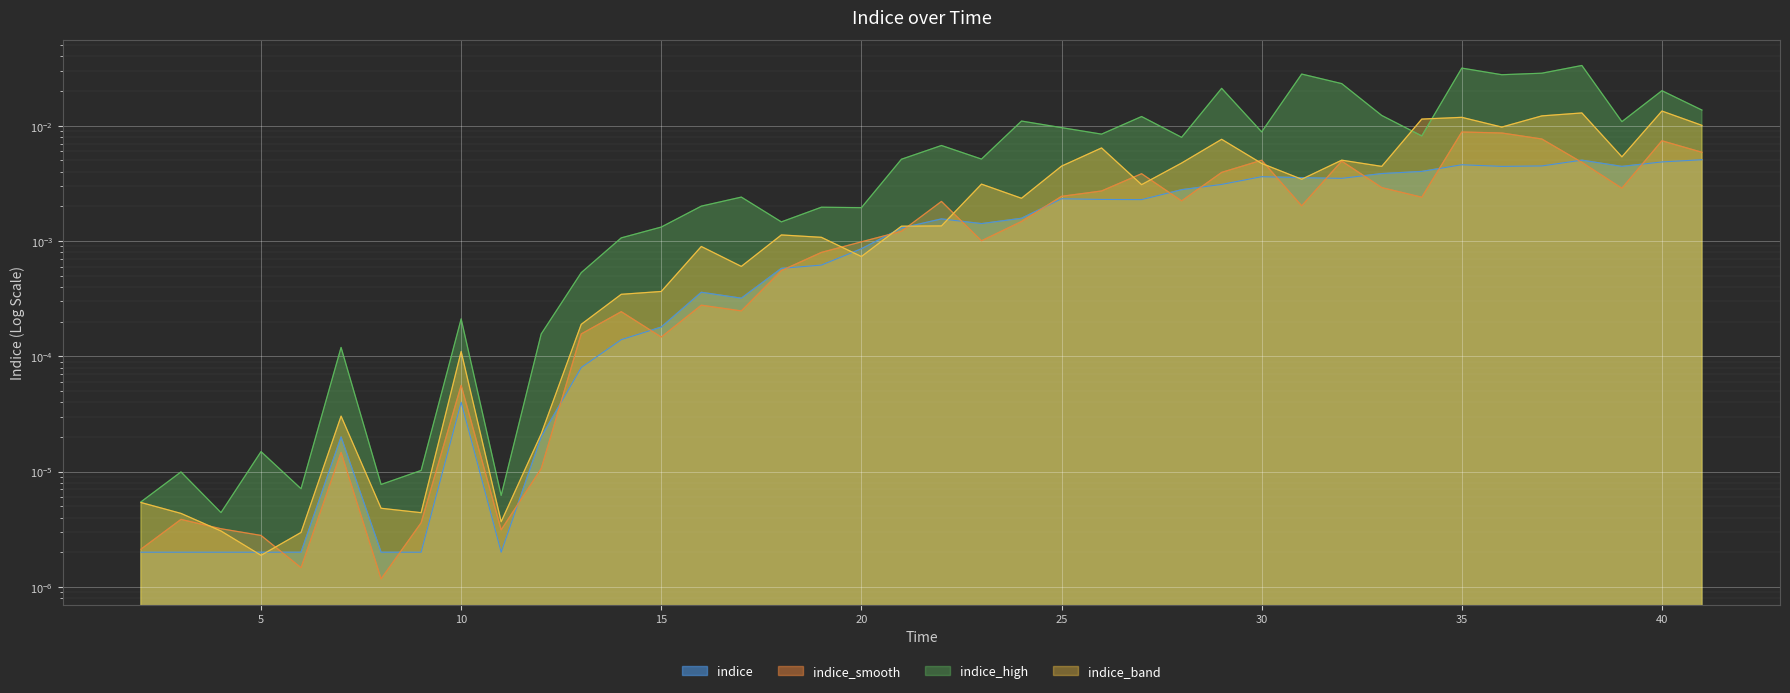

How many points are higher than both their immediate neighbors (excluding endpoints)?

8